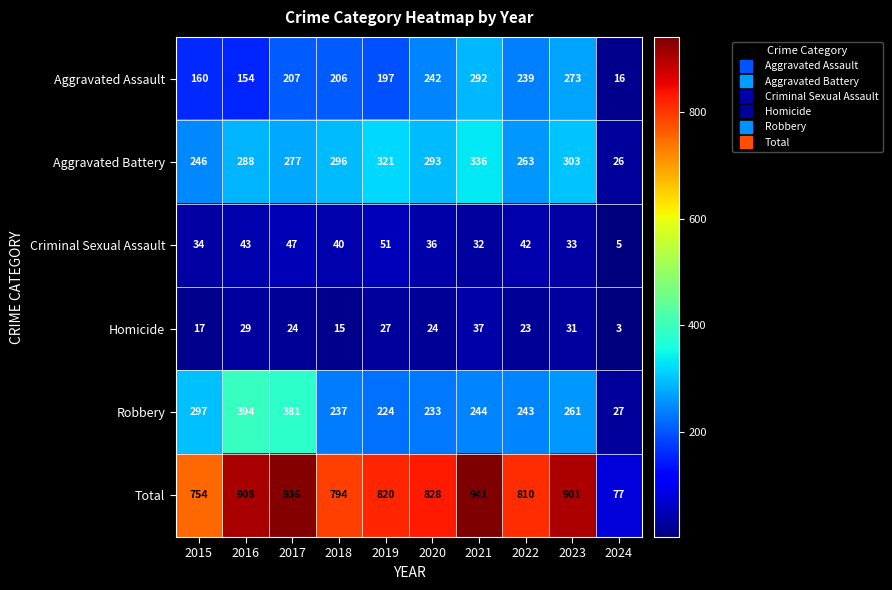

Rank the series at 2017 from highest to lowest value.

Total, Robbery, Aggravated Battery, Aggravated Assault, Criminal Sexual Assault, Homicide